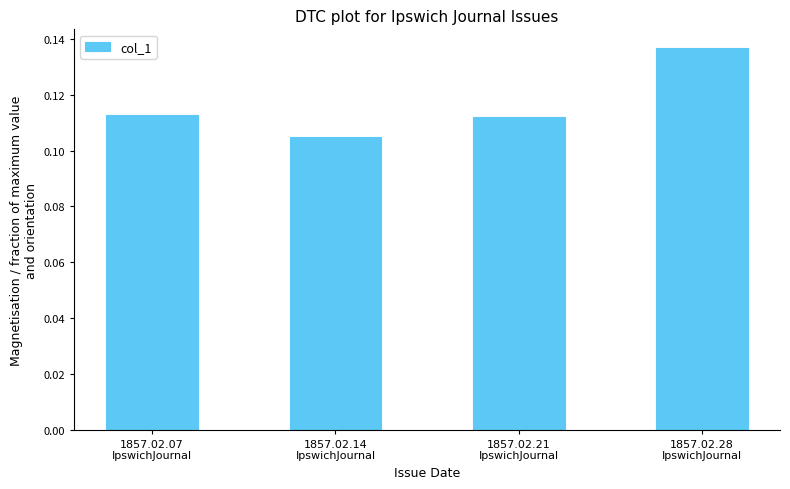

Count the values in the range 0 to 1.

4